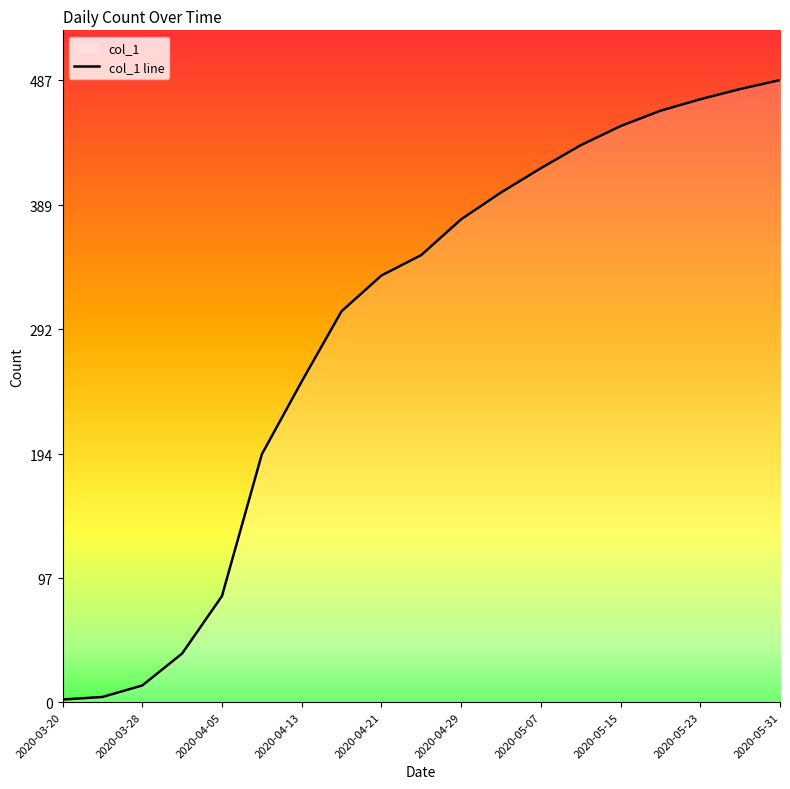

Approximately how many times larger is the value at 2020-05-15 compared to 2020-05-07?

1.1